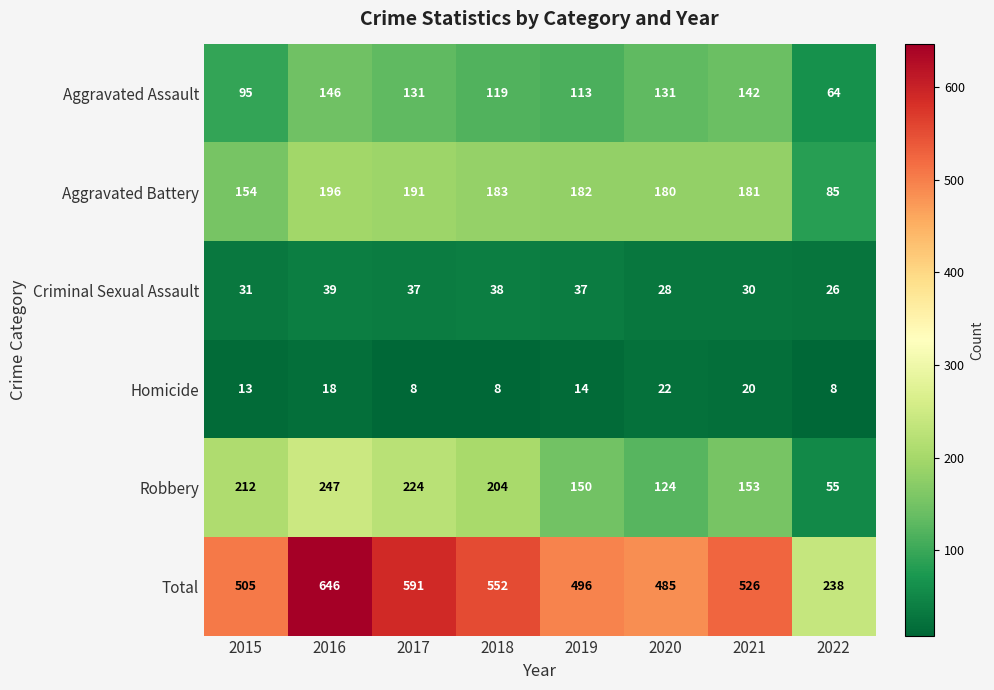

At which category is the sum across all series the highest?

2016